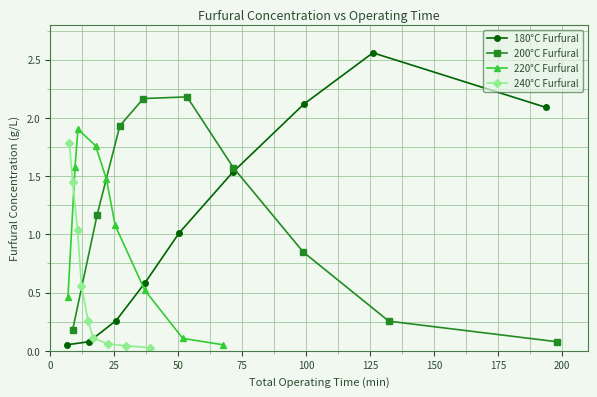

Reading right to left, extract all data points from this chart.

180°C Furfural: 2.1	2.6	2.1	1.5	1.0	0.6	0.3	0.1	0.1
200°C Furfural: 0.1	0.3	0.8	1.6	2.2	2.2	1.9	1.2	0.2
220°C Furfural: 0.1	0.1	0.5	1.1	1.5	1.8	1.9	1.6	0.5
240°C Furfural: 0.0	0.0	0.1	0.1	0.3	0.6	1.0	1.5	1.8